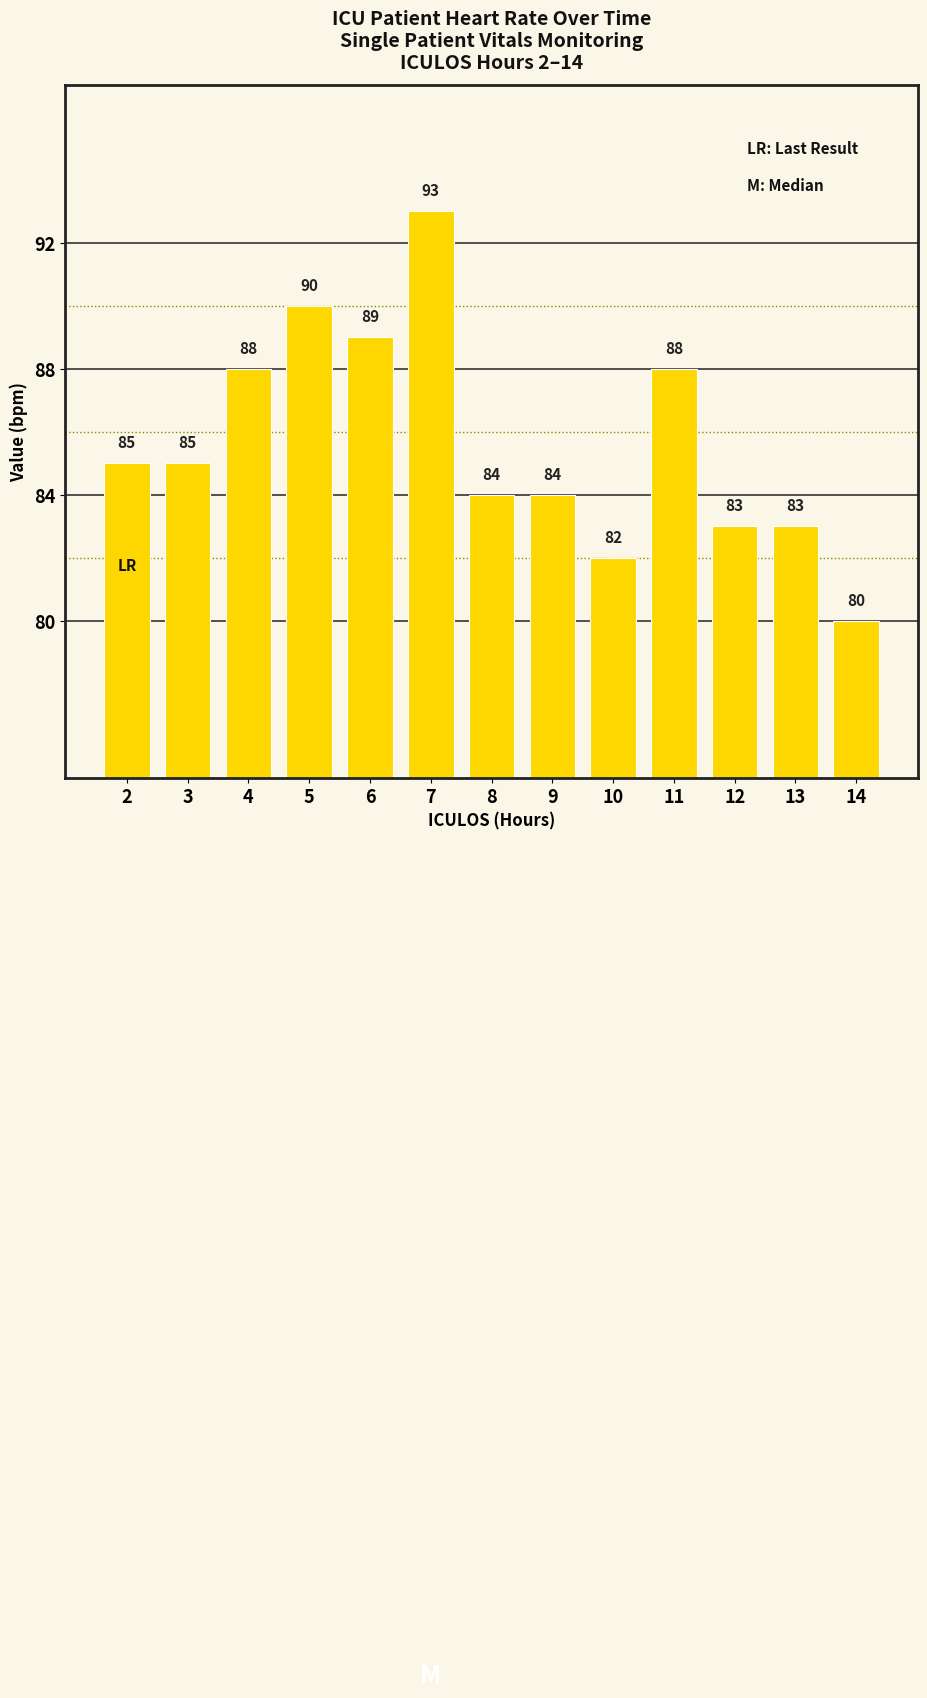

What is the change in value from 10 to 14?

-2